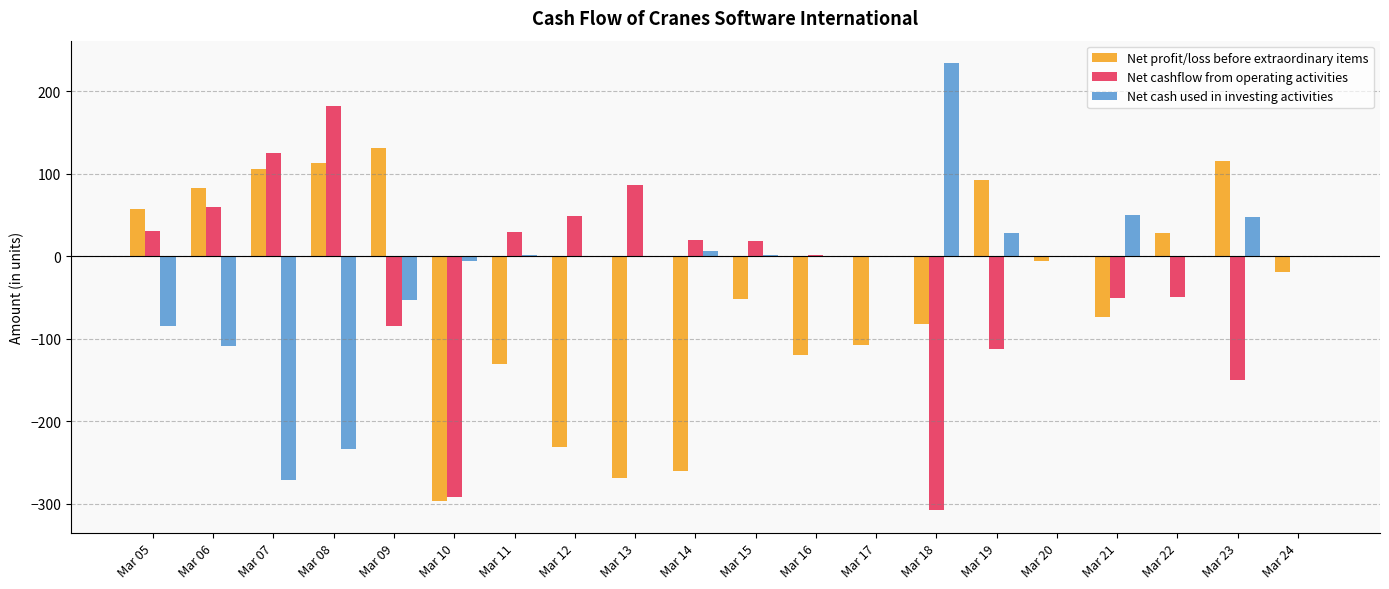

Which series has the largest range (max minus min)?

Net cash used in investing activities